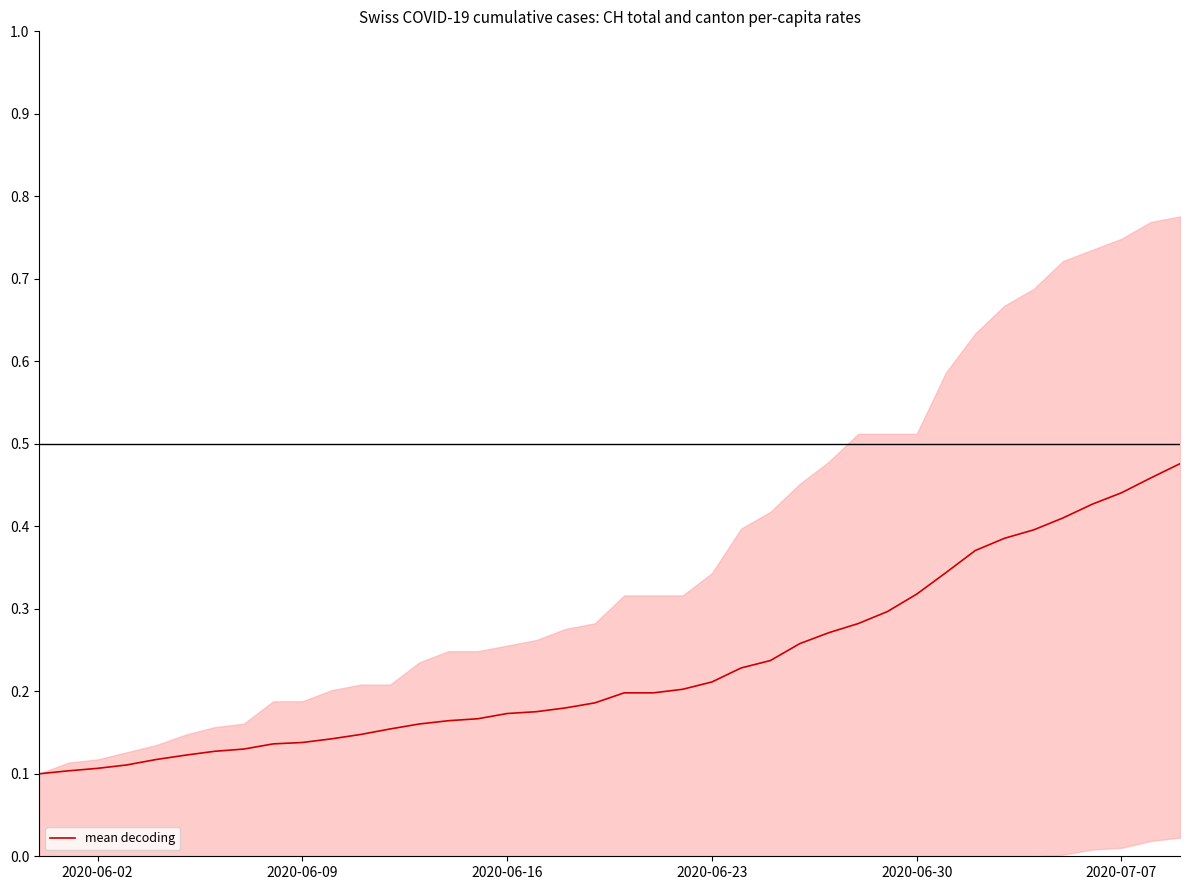

Is it true that mean decoding equals 0.1 at 2020-06-30?

False